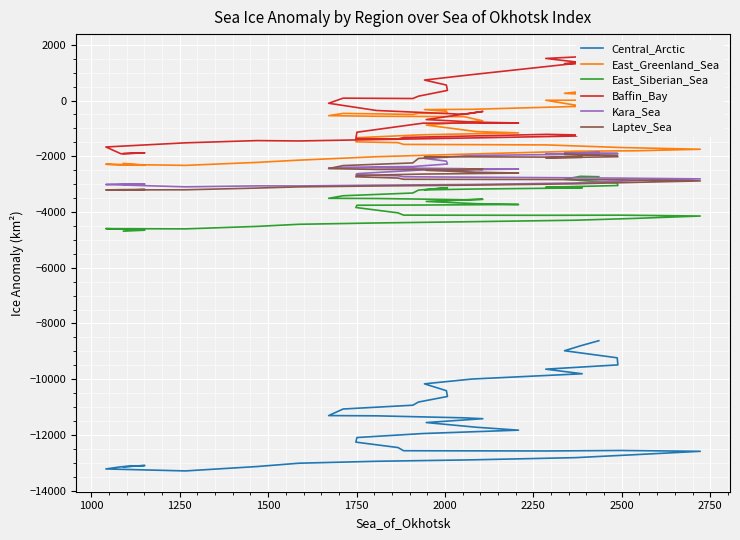

What is the difference between the maximum and second lowest values in the Central_Arctic series?

4602